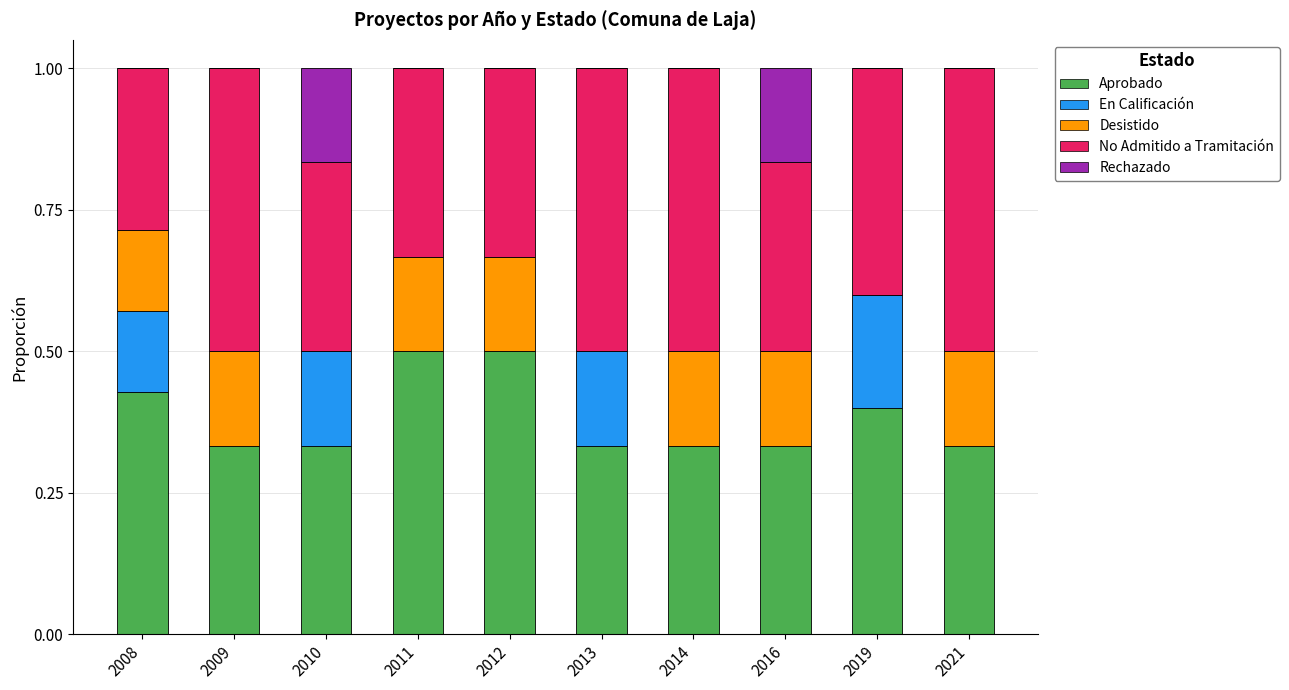

What is the sum of all Aprobado values?

3.8